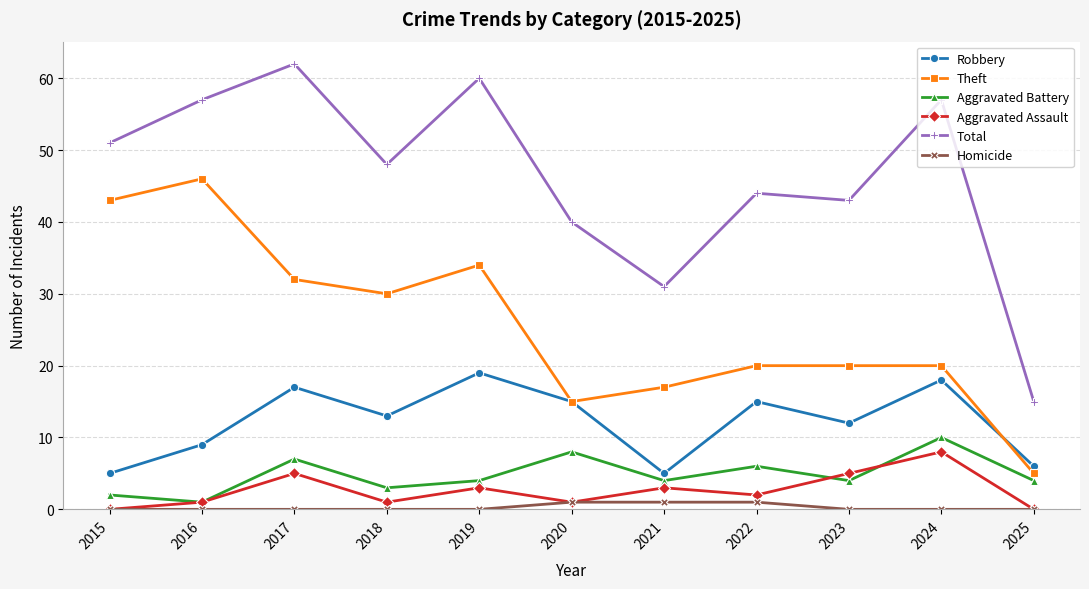

How many categories are shown in the chart?

11